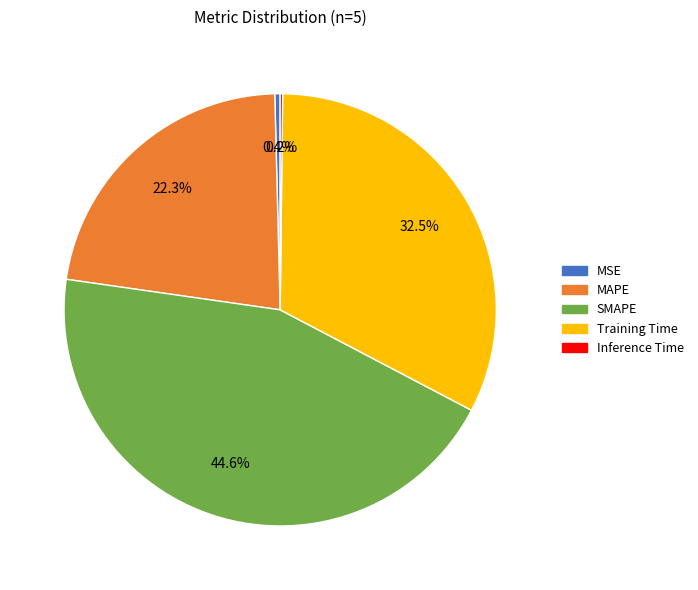

Does any single category account for the majority?

No